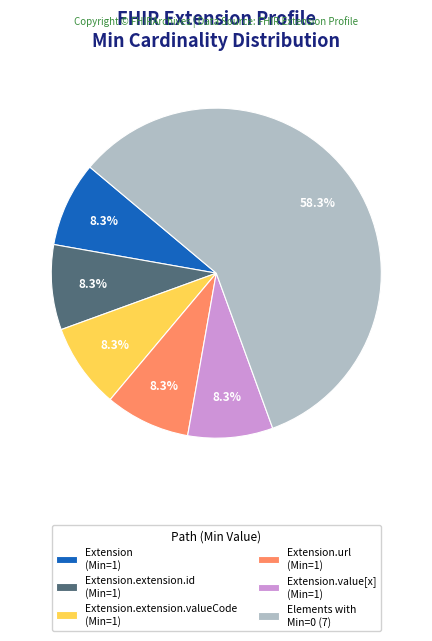

Which slice represents more than half of the pie?

Elements with Min=0 (7)